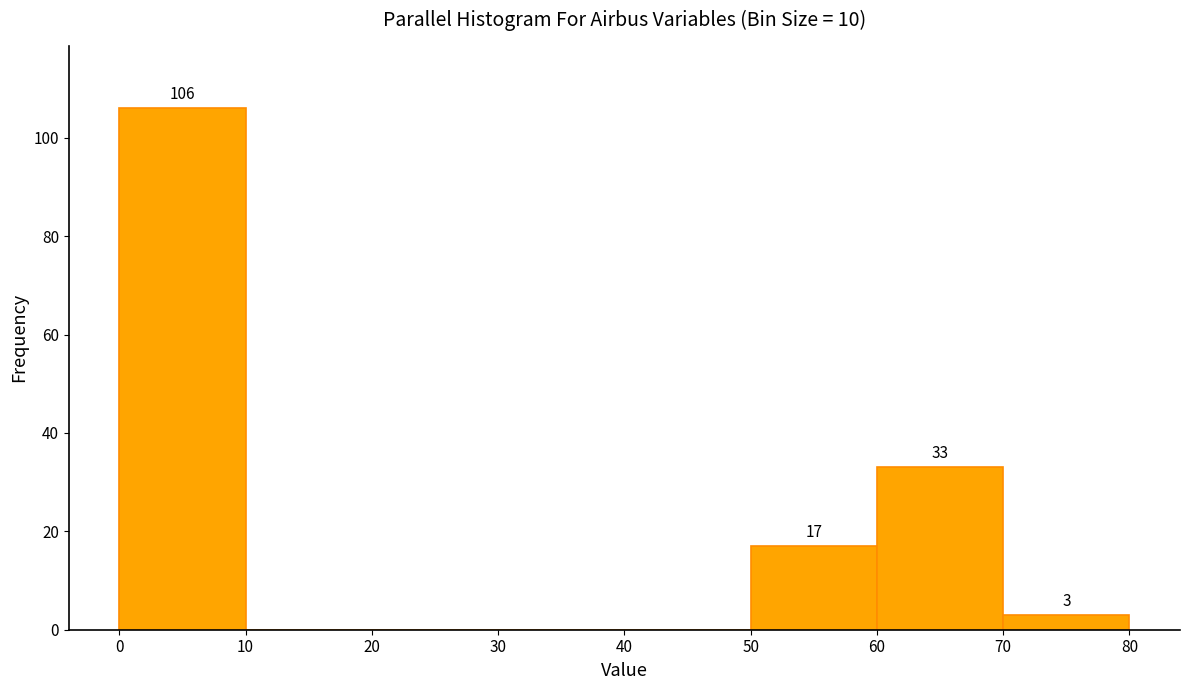

Which range on the x-axis has the tallest bar?

0 to 10